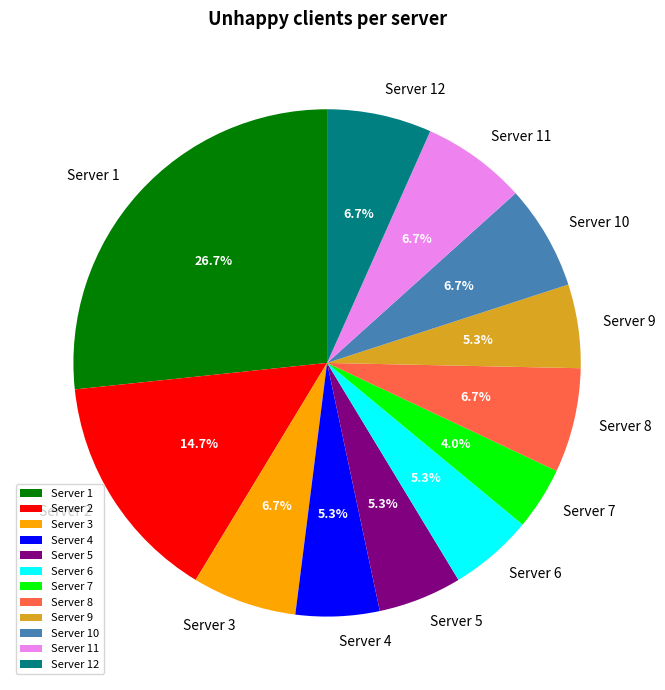

Is there any slice that represents more than half of the pie?

No